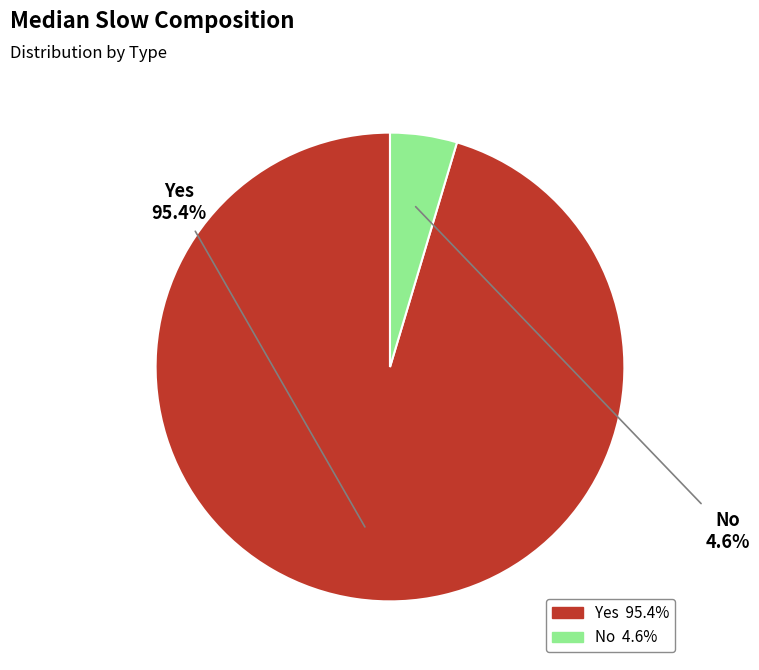

Which slice is the largest?

Yes